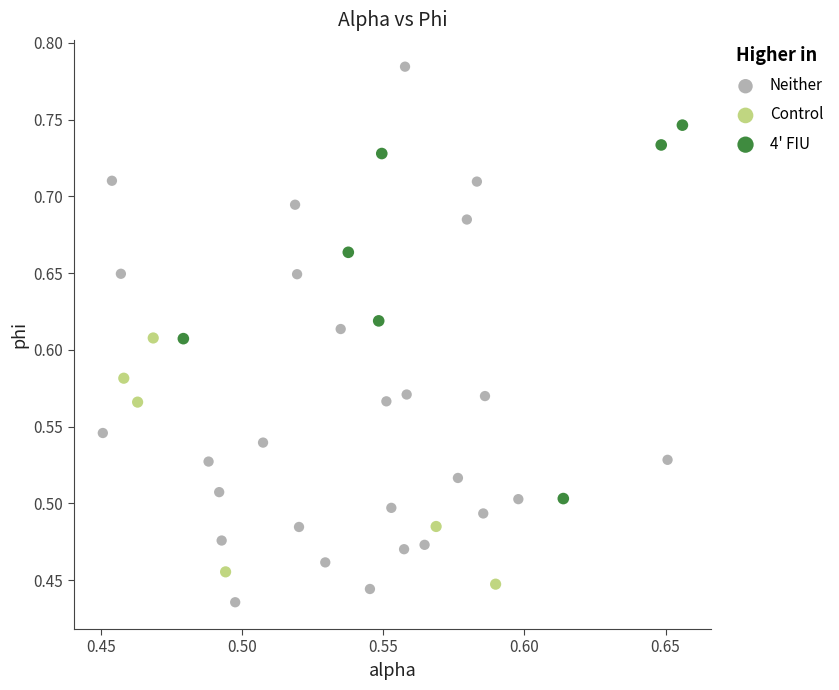

Which series has the widest spread of Y values?

Neither